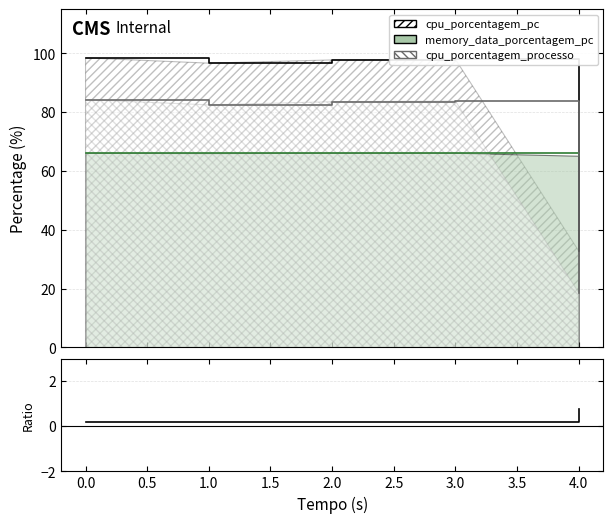

What is the sum of all values?

1.4